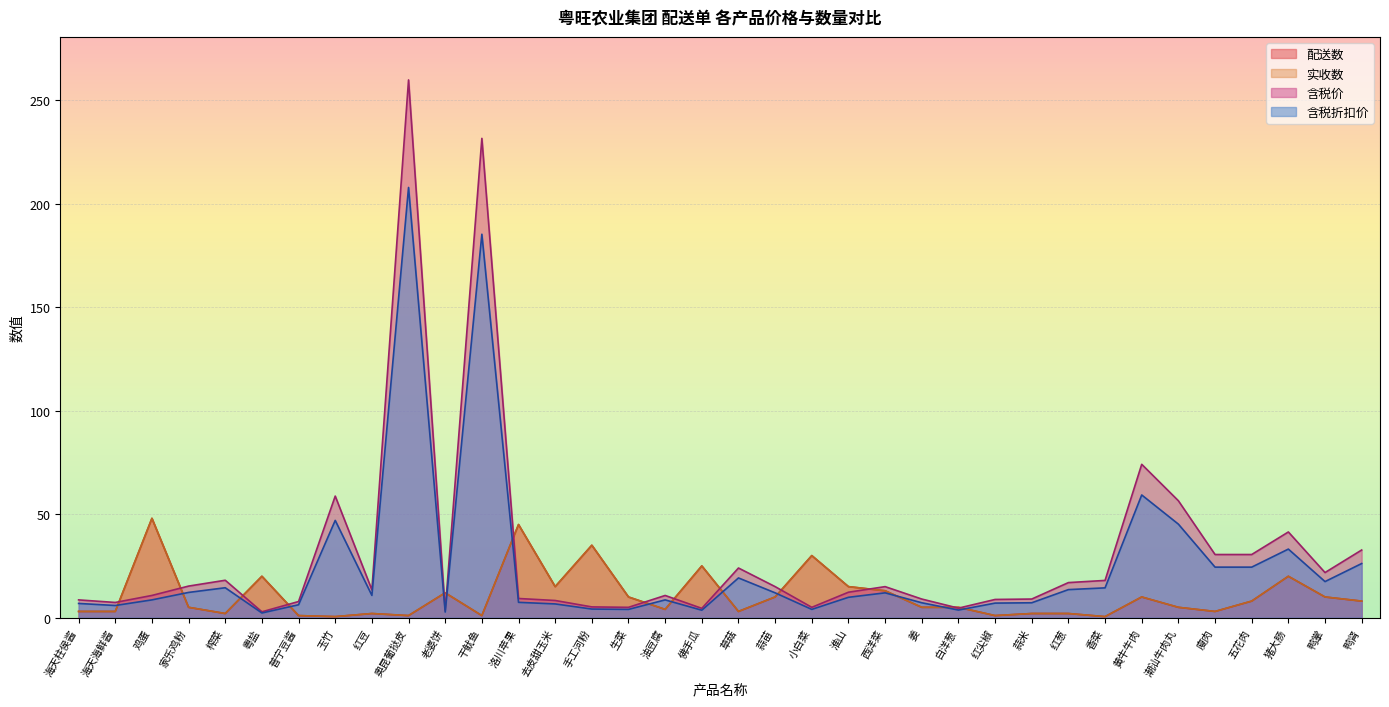

How many times do 实收数 and 含税价 cross each other?

14